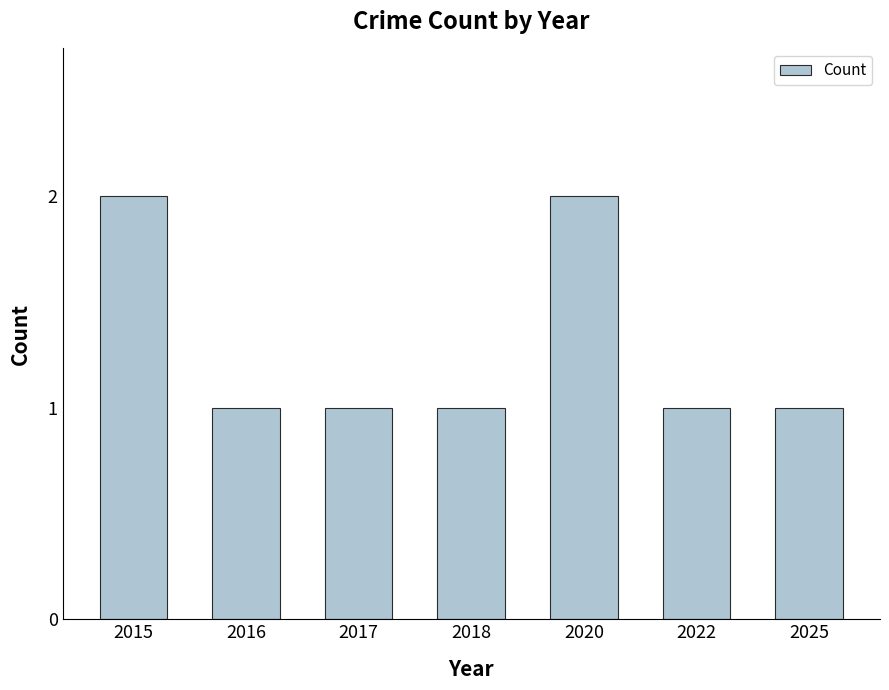

What is the difference between the values at 2020 and 2016?

1